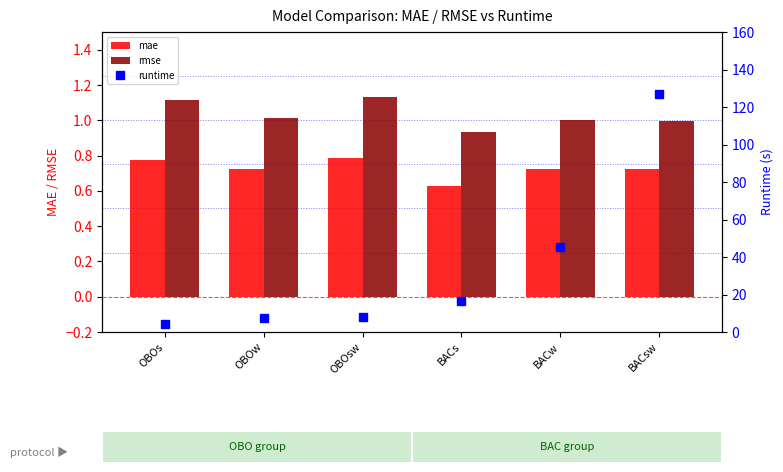

What is the difference between the maximum and minimum values in the mae series?

0.2